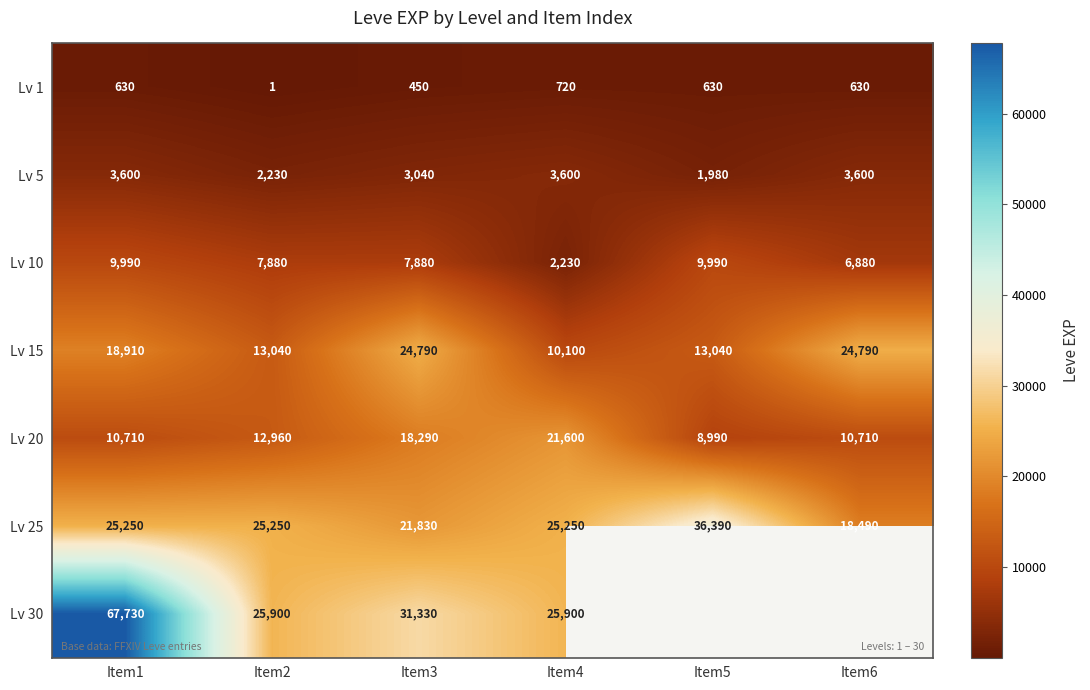

The value of Lv 15 at Item4 is 4477. True or false?

False